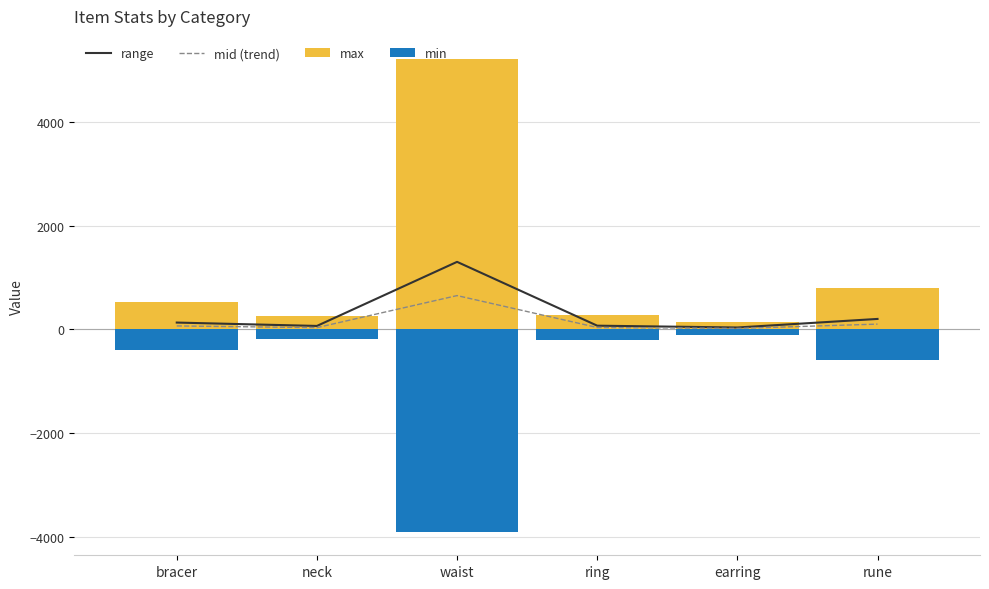

Where does the range series first go above 130?

waist